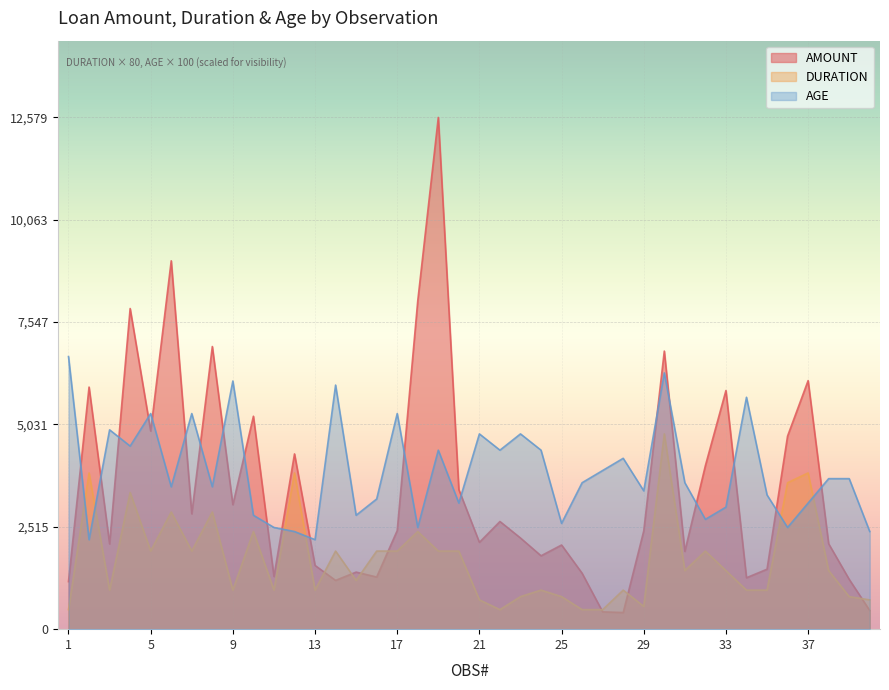

Reading left to right, list all the values displayed in this chart.

AMOUNT: 1169	5951	2096	7882	4870	9055	2835	6948	3059	5234	1295	4308	1567	1199	1403	1282	2424	8072	12579	3430	2134	2647	2241	1804	2069	1374	426	409	2415	6836	1913	4020	5866	1264	1474	4746	6110	2100	1225	458
DURATION: 480	3840	960	3360	1920	2880	1920	2880	960	2400	960	3840	960	1920	1200	1920	1920	2400	1920	1920	720	480	800	960	800	480	480	960	560	4800	1440	1920	1440	960	960	3600	3840	1440	800	720
AGE: 6700	2200	4900	4500	5300	3500	5300	3500	6100	2800	2500	2400	2200	6000	2800	3200	5300	2500	4400	3100	4800	4400	4800	4400	2600	3600	3900	4200	3400	6300	3600	2700	3000	5700	3300	2500	3100	3700	3700	2400